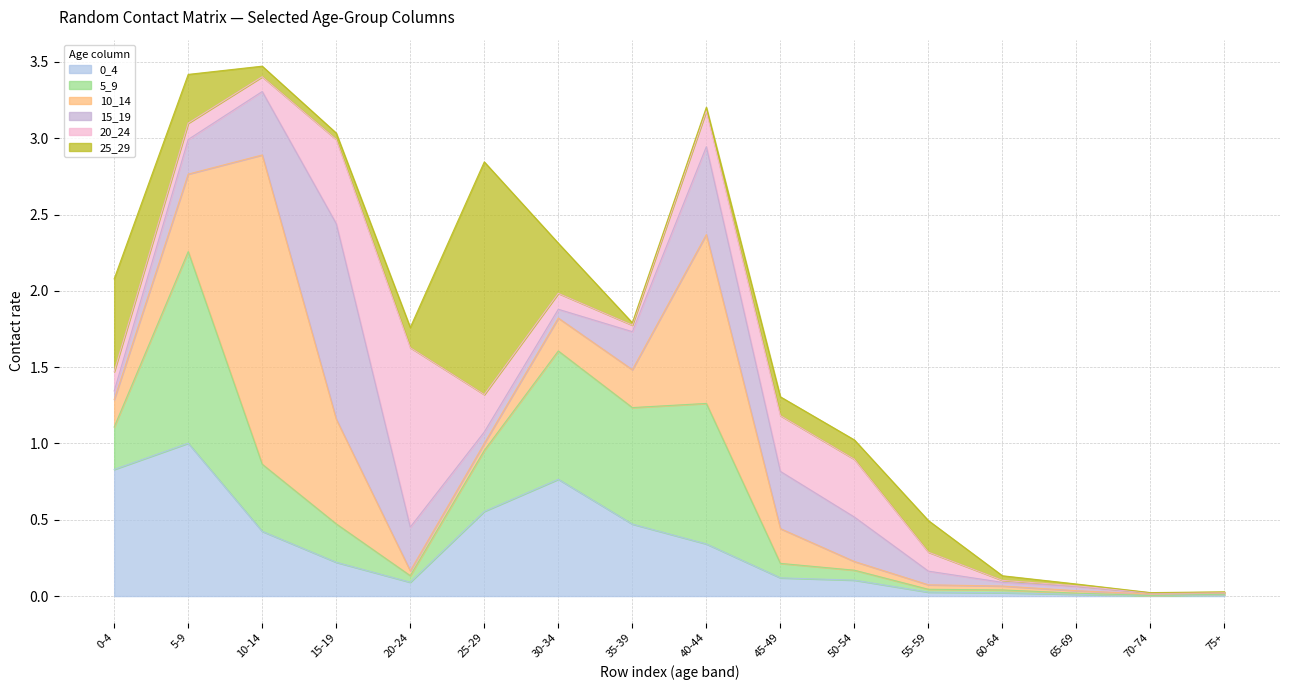

Where is the first local maximum for 10_14?

10-14